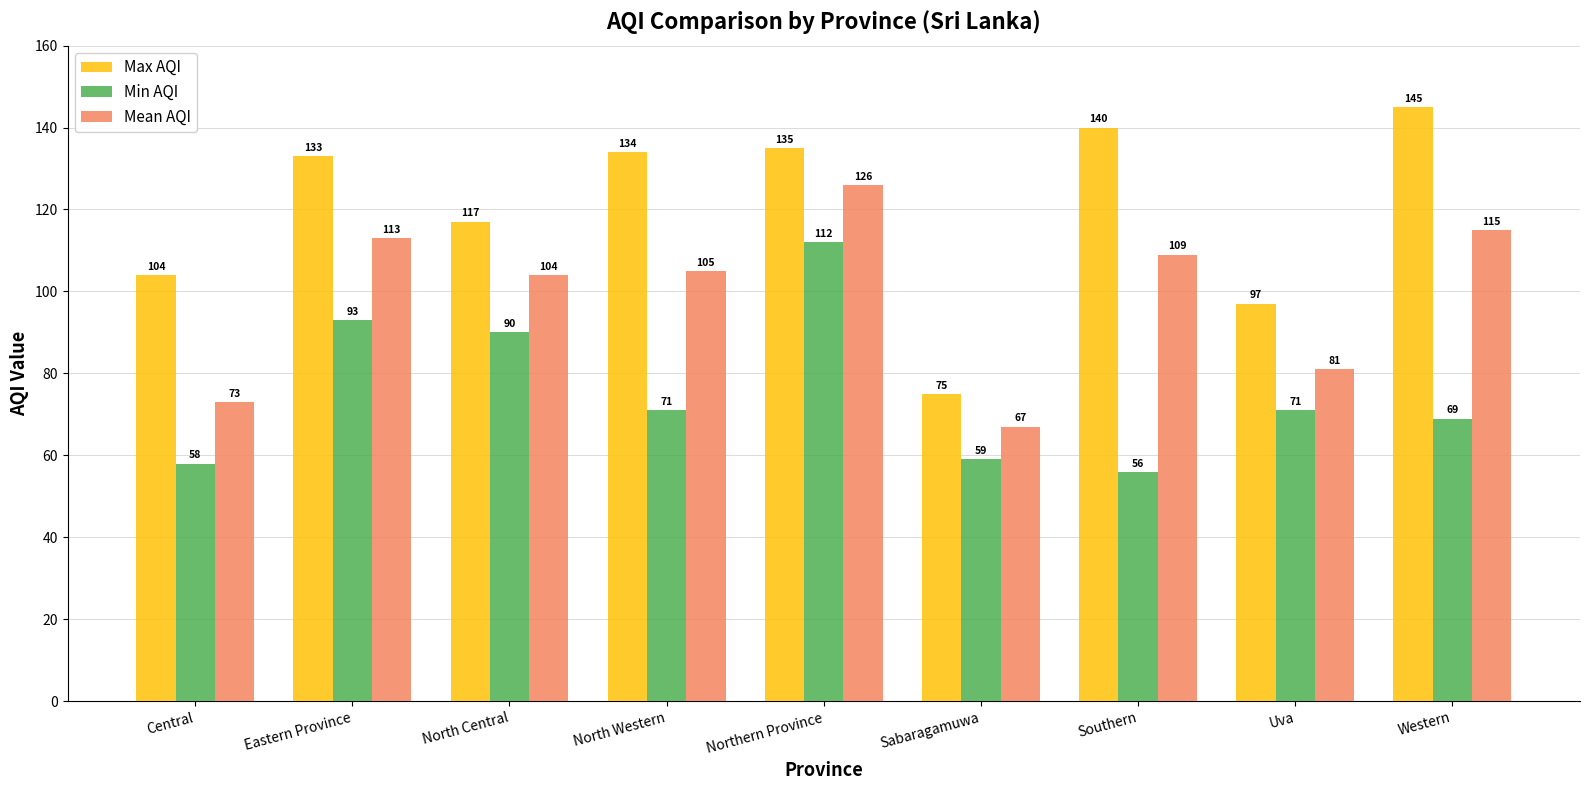

What is the sum of the Mean AQI values at North Western and Northern Province?

231